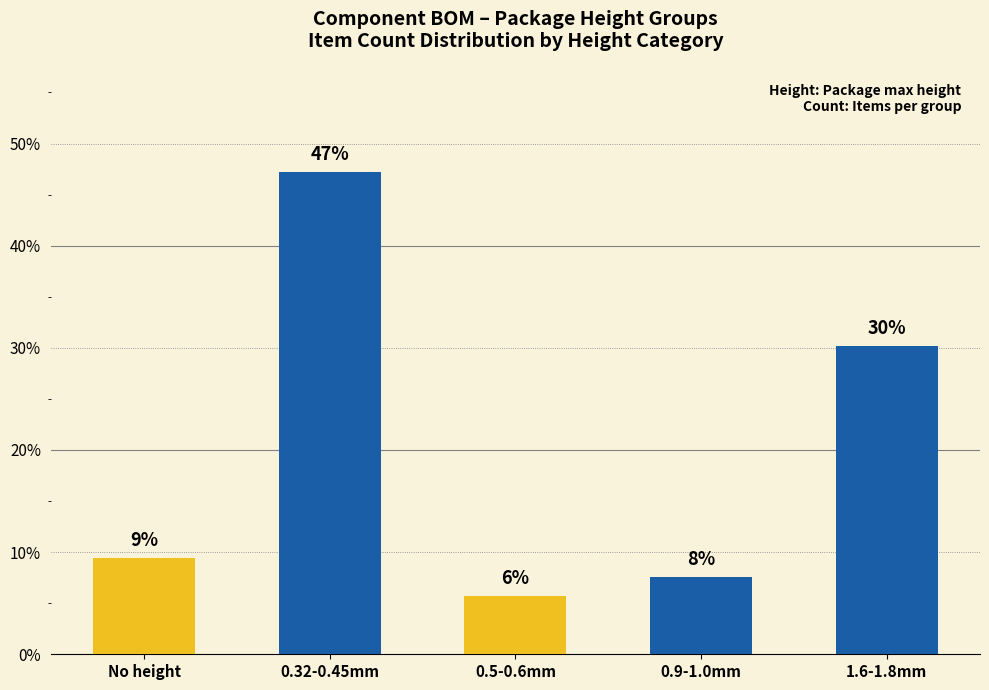

What is the minimum value shown in the chart?

5.7